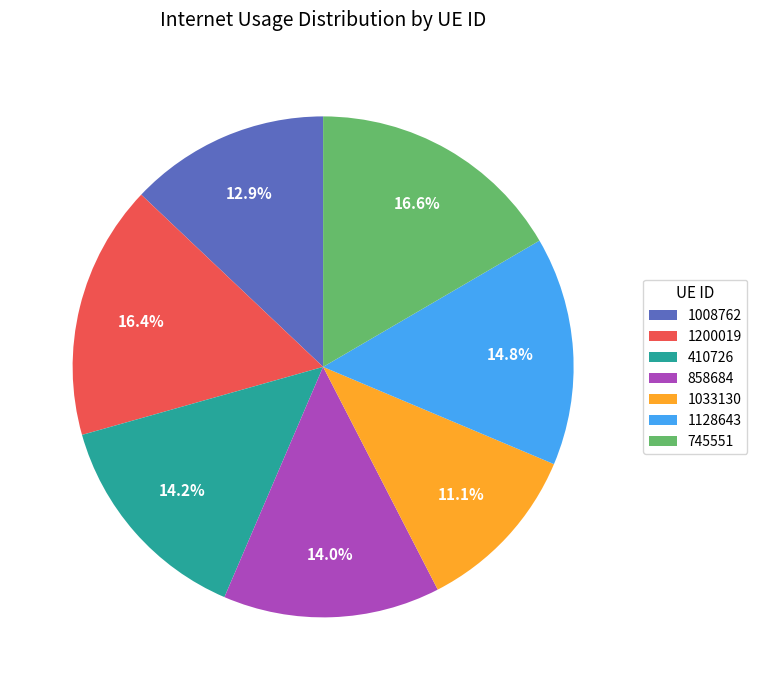

True or false: 858684 accounts for 14% of the total.

True